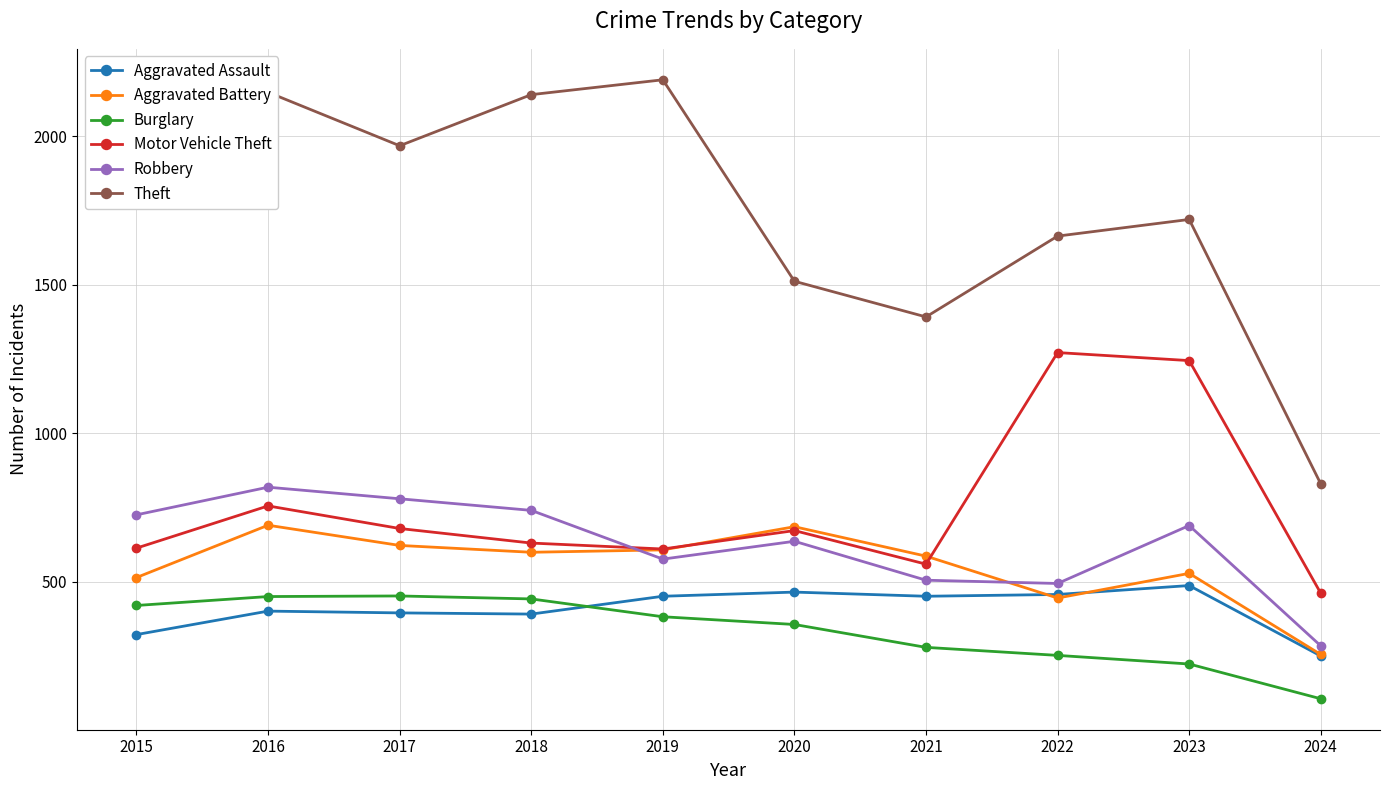

At how many categories does at least one series exceed 436?

10